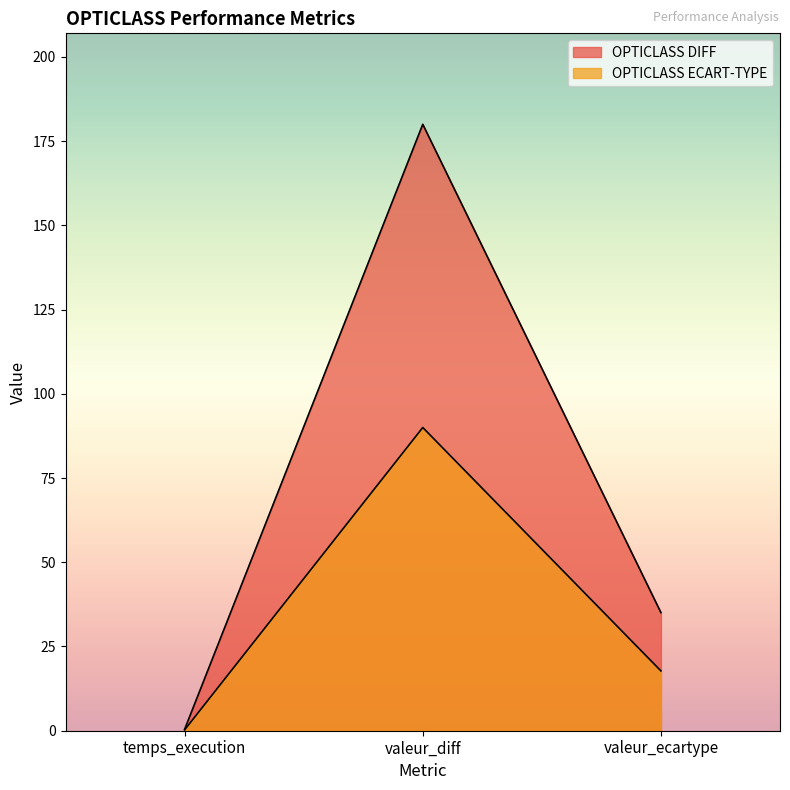

At which category is the sum across all series the highest?

valeur_diff